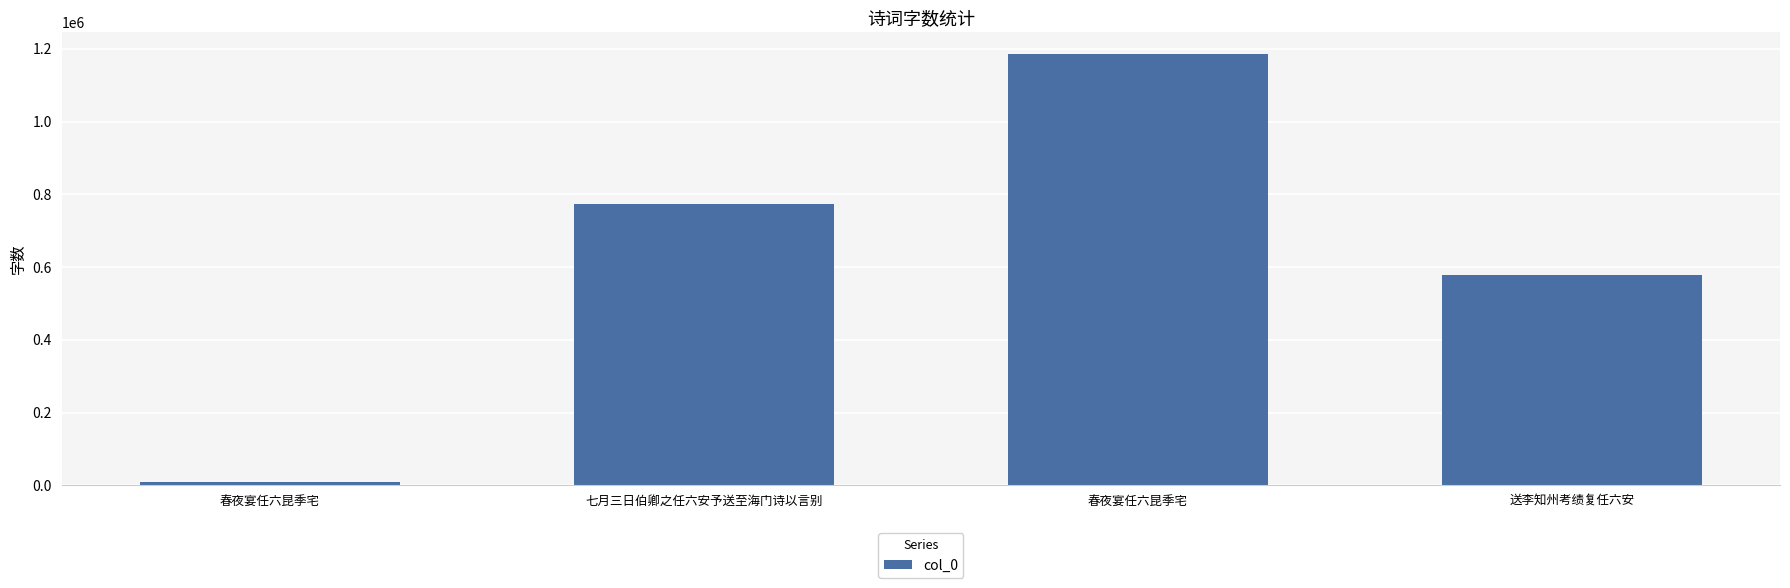

What is the average value?

636699